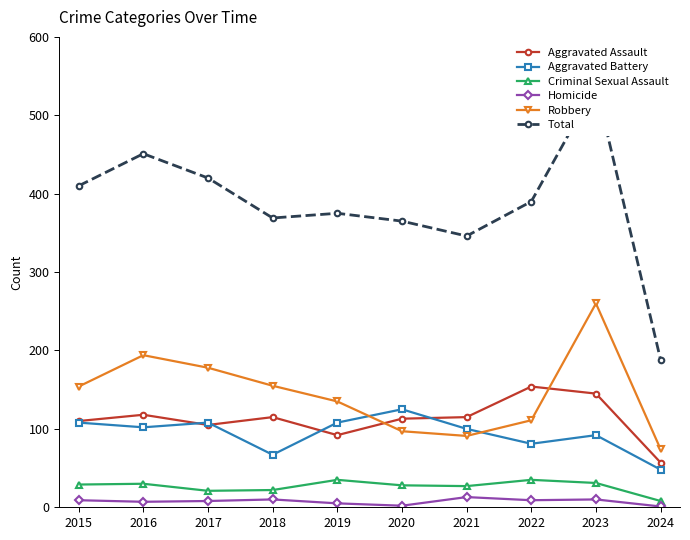

How many interior local valleys does the Homicide series have?

3